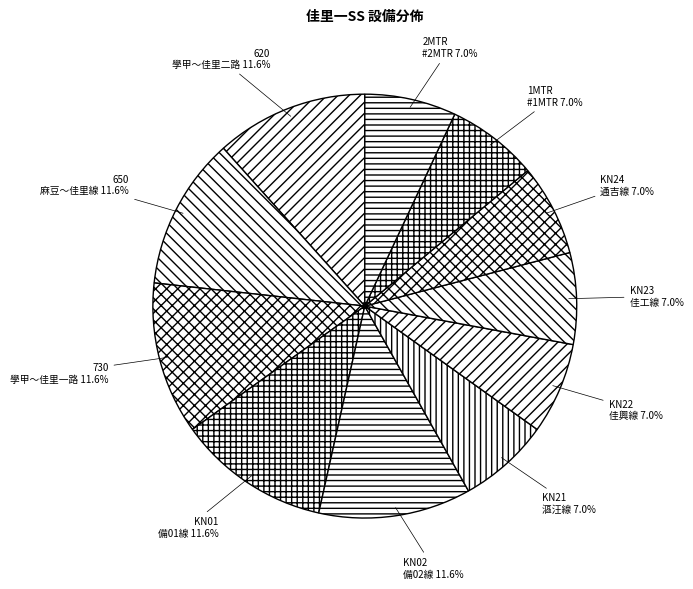

Does any single category account for the majority?

No